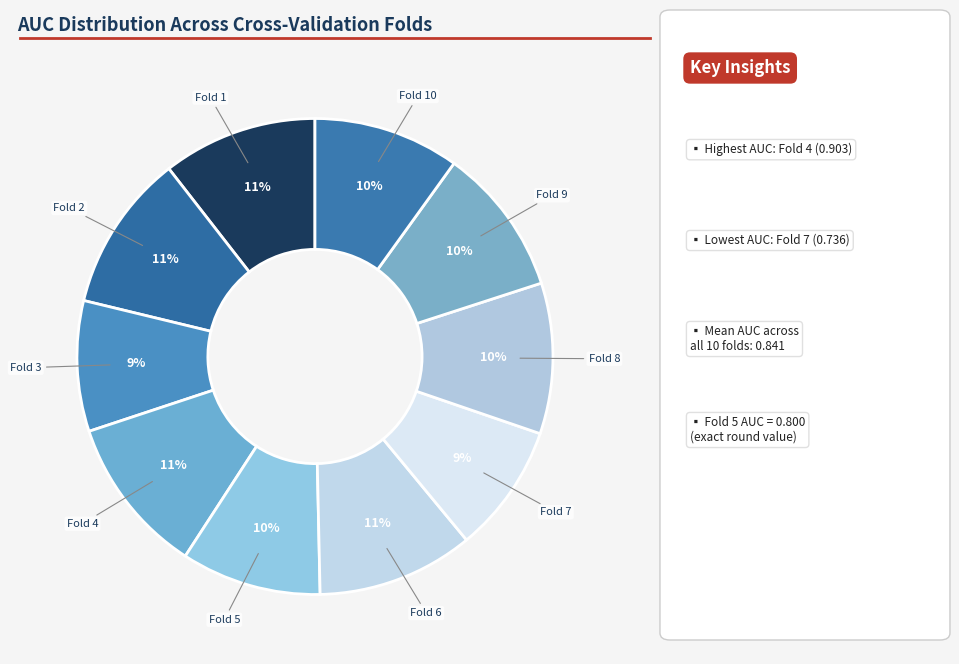

How many slices are in this pie chart?

10